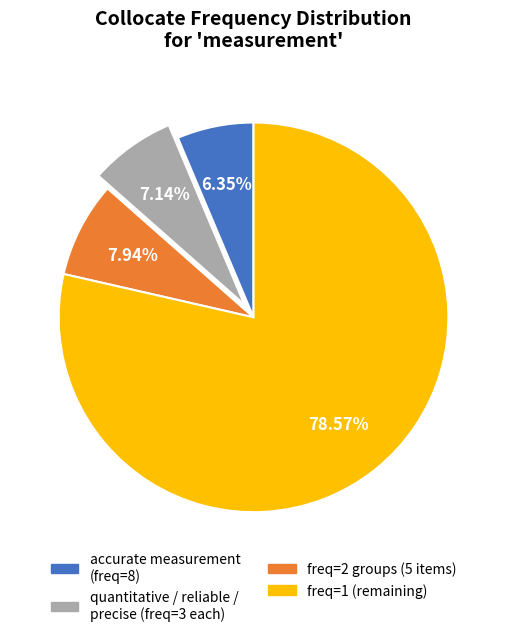

Is there any slice that represents more than half of the pie?

Yes